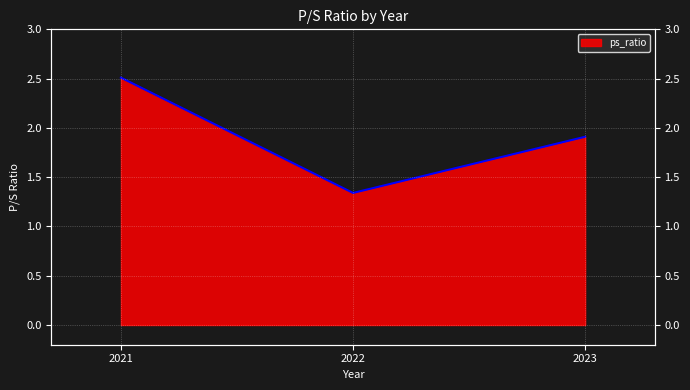

What is the greatest value displayed?

2.5